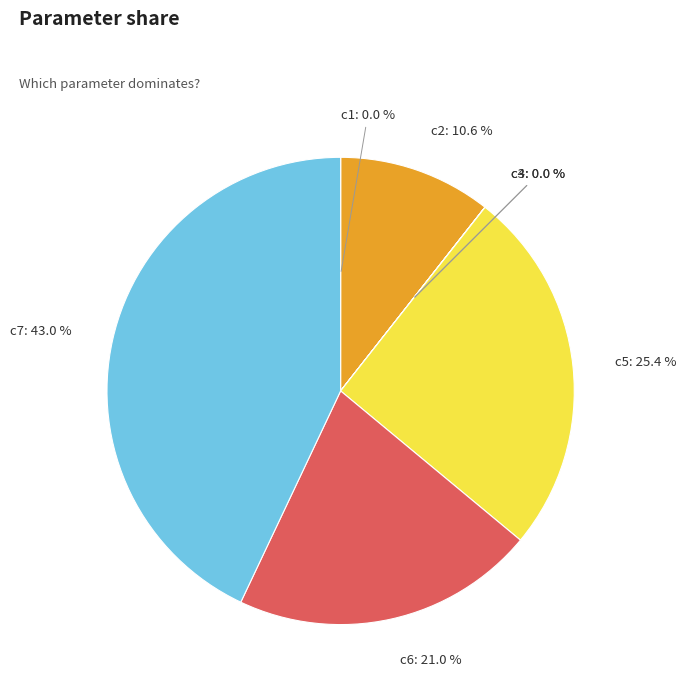

What is the largest slice in the pie chart?

c7